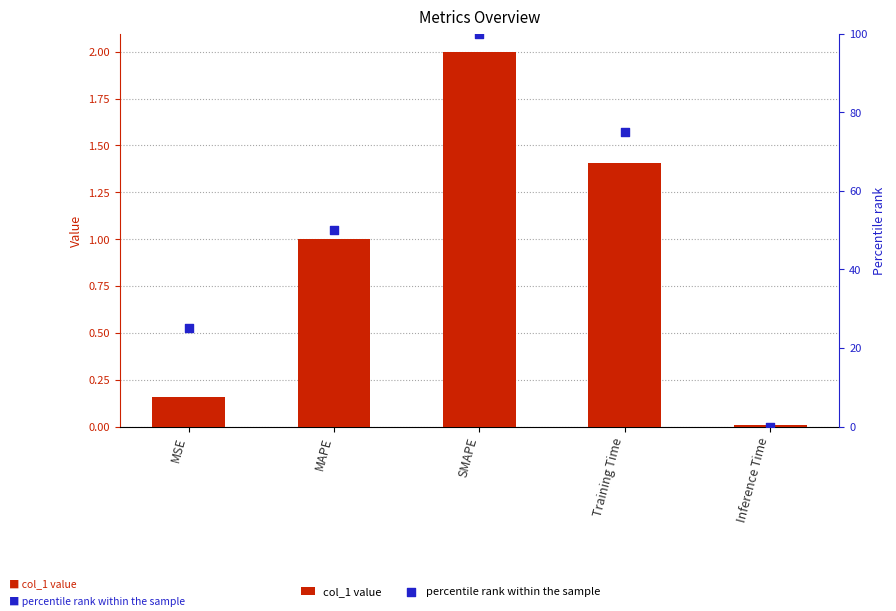

What are all the series names shown in the legend?

col_1 value, percentile rank within the sample